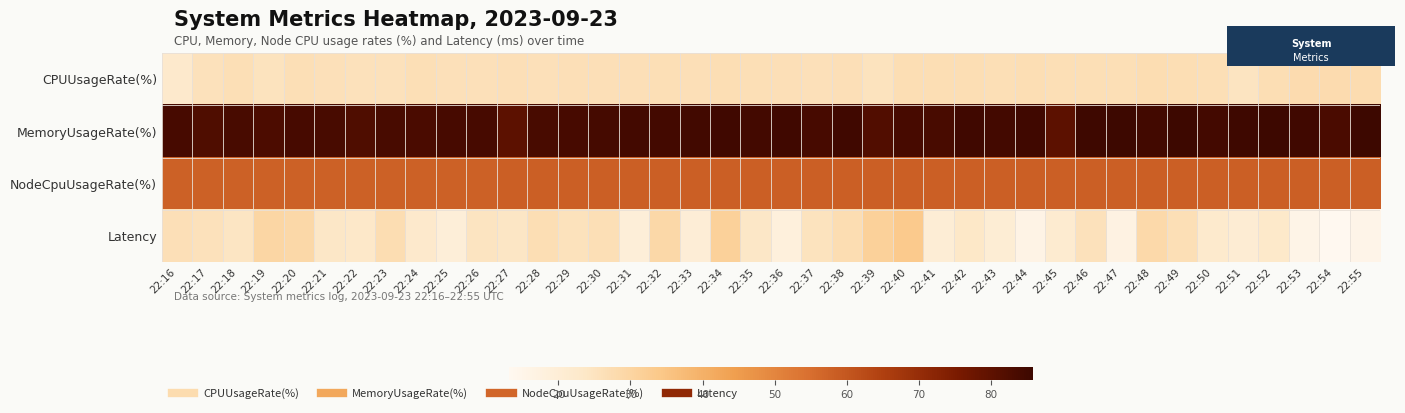

What is the maximum value shown in the chart?

85.8